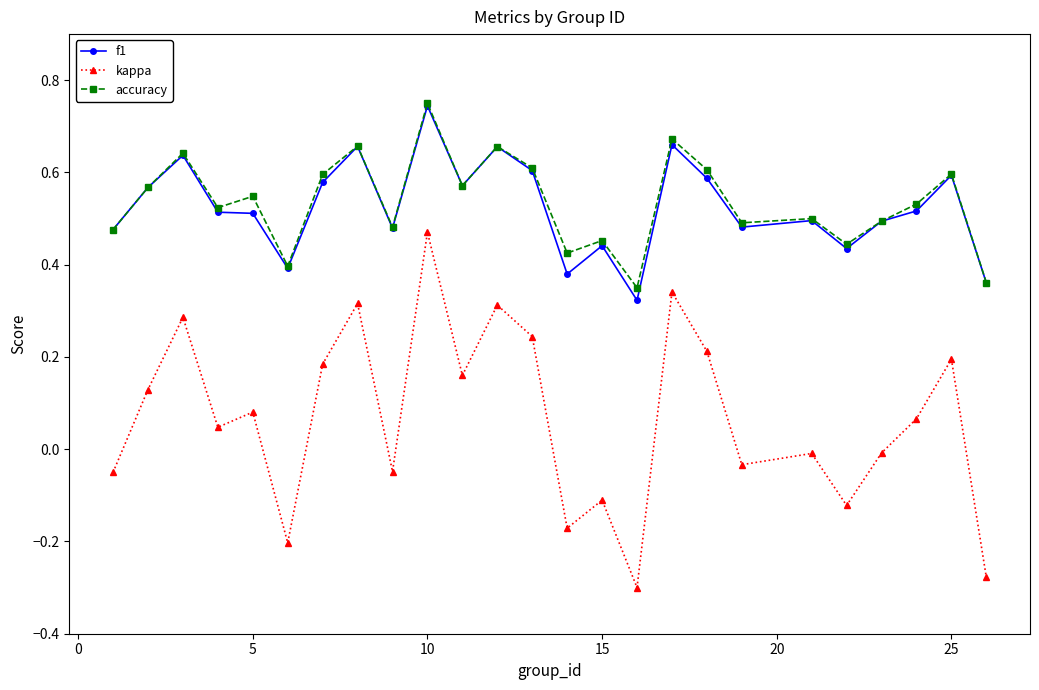

True or false: accuracy has more than 2 interior local peaks.

True